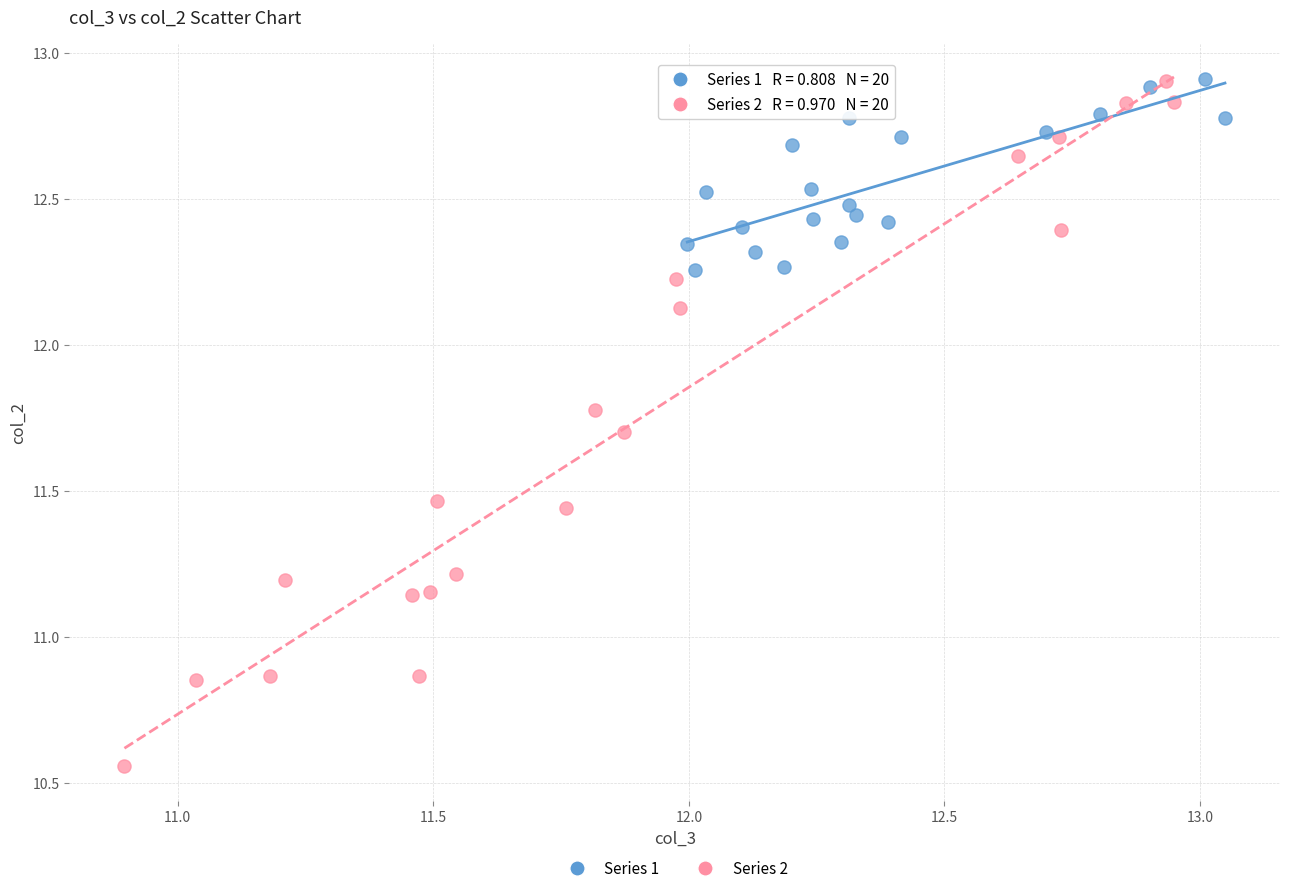

Which series contains the lowest Y value?

Series 2